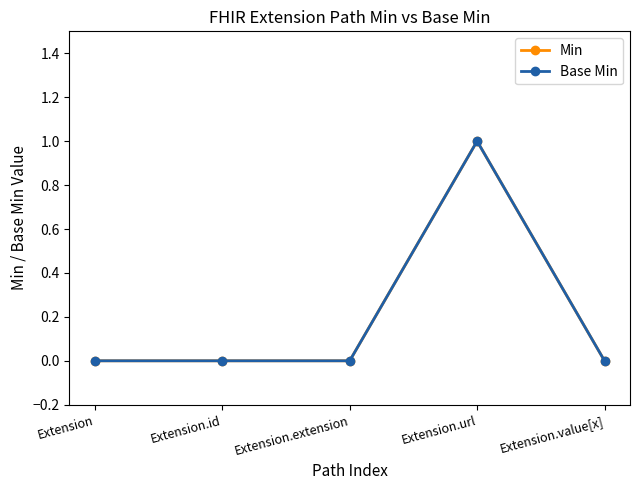

Which series changed the most between Extension.extension and Extension.value[x]?

Min